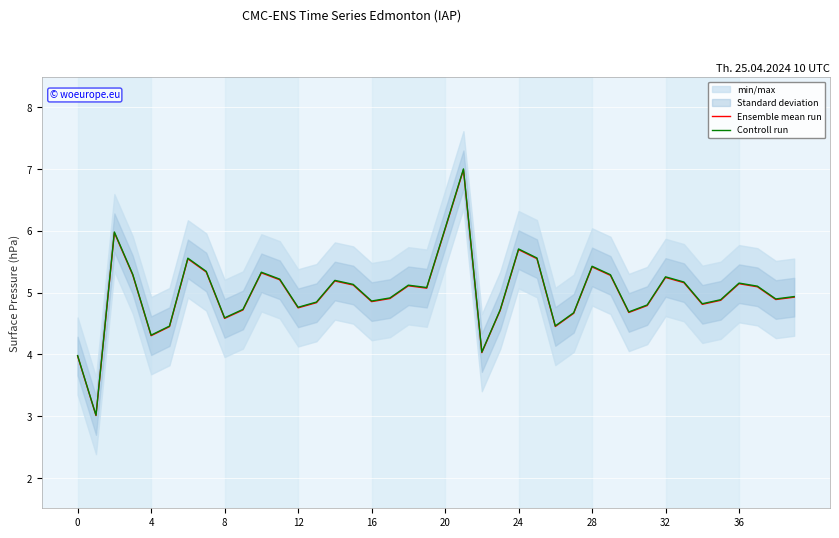

Reading right to left, transcribe all the data shown in this chart.

Ensemble mean run: 4.9	4.9	5.1	5.1	4.9	4.8	5.2	5.2	4.8	4.7	5.3	5.4	4.7	4.5	5.5	5.7	4.7	4.0	7.0	6.0	5.1	5.1	4.9	4.9	5.1	5.2	4.8	4.8	5.2	5.3	4.7	4.6	5.3	5.5	4.5	4.3	5.3	6.0	3.0	4.0
Controll run: 4.9	4.9	5.1	5.2	4.9	4.8	5.2	5.3	4.8	4.7	5.3	5.4	4.7	4.5	5.6	5.7	4.7	4.0	7.0	6.0	5.1	5.1	4.9	4.9	5.1	5.2	4.8	4.8	5.2	5.3	4.7	4.6	5.3	5.6	4.5	4.3	5.3	6.0	3.0	4.0